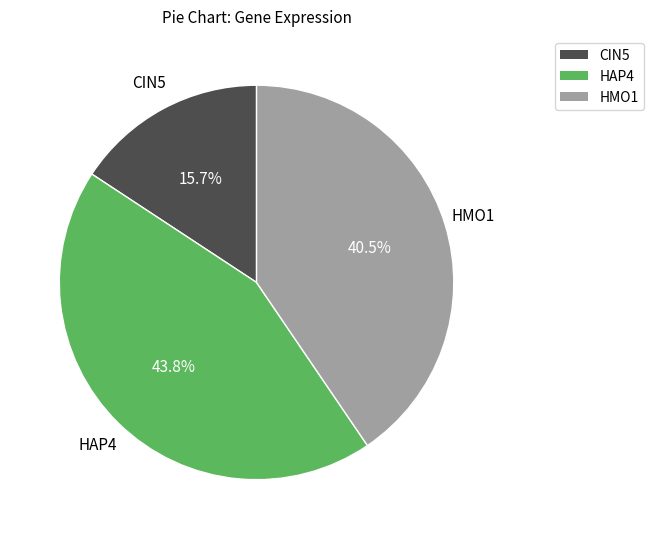

Is the sum of CIN5 and HAP4 greater than half?

Yes